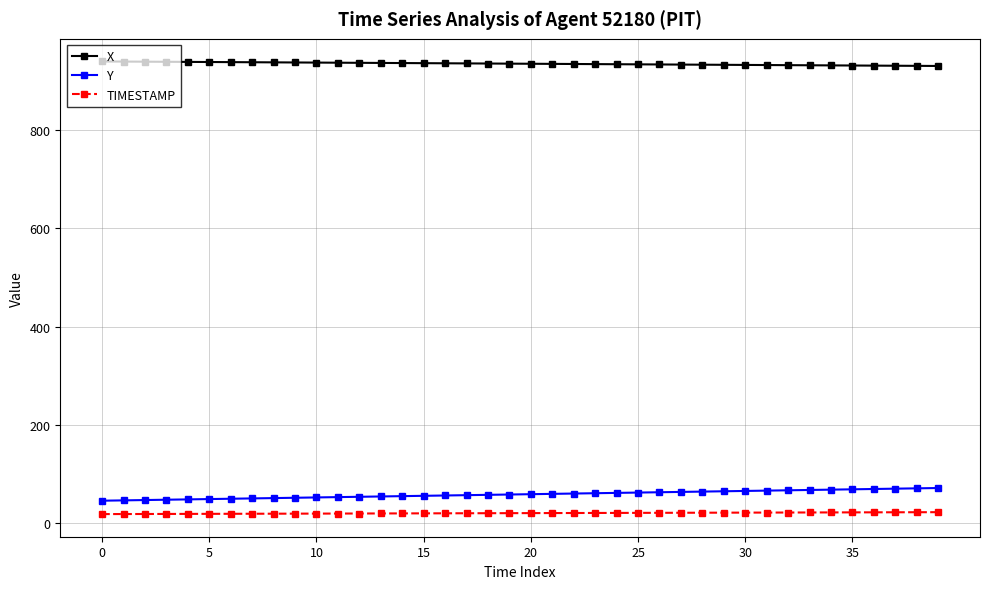

What is the value of the Y point at the 16th from the left?

55.2